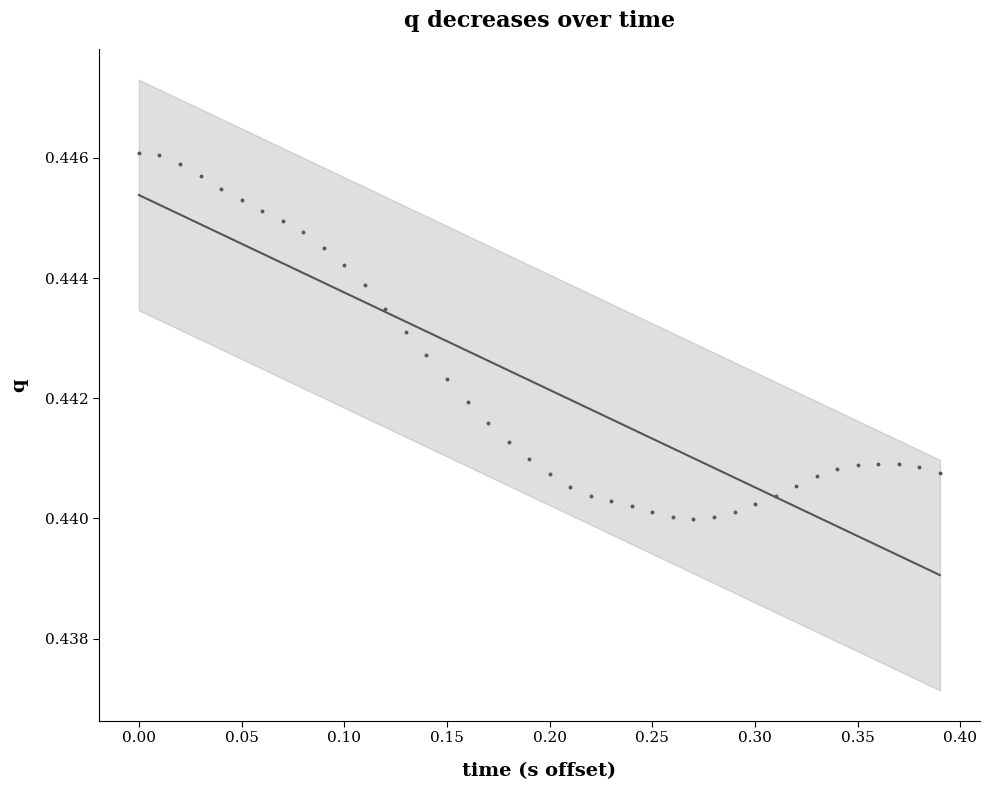

Count the number of points in this scatter plot.

40